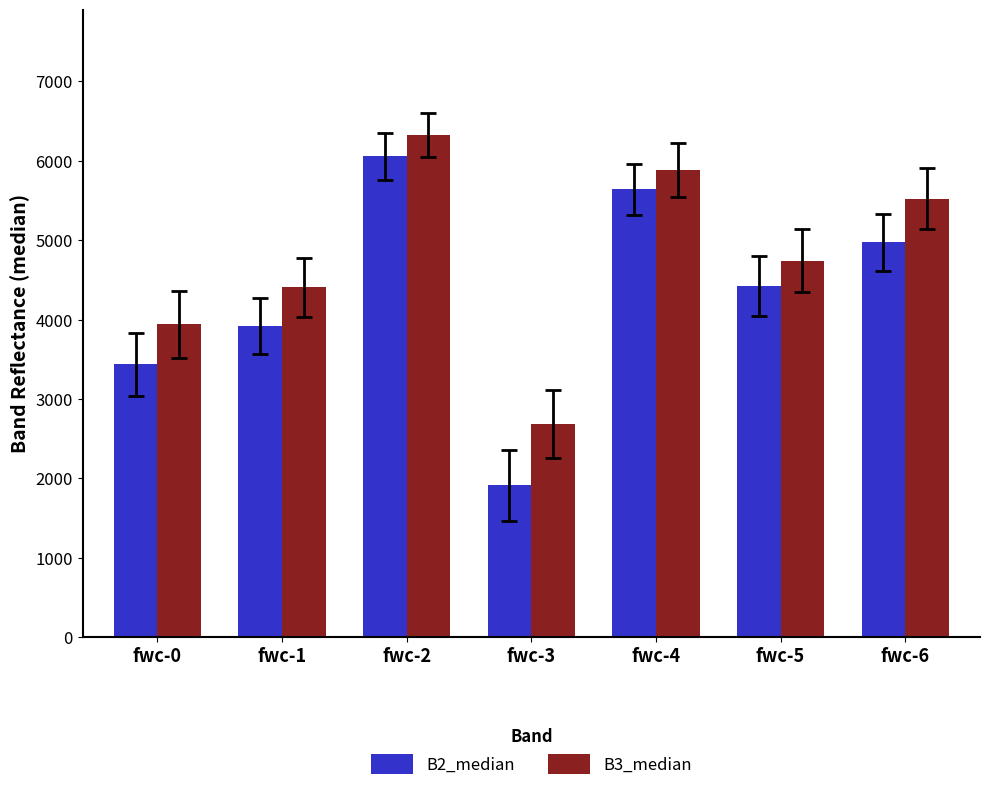

At which category does the chart reach its peak across all series?

fwc-2